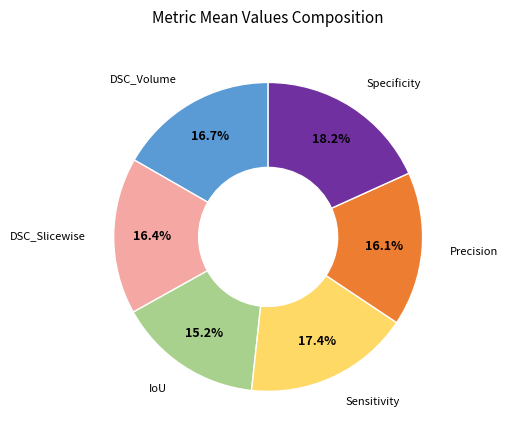

What percentage is the Sensitivity slice, to the nearest percent?

17%